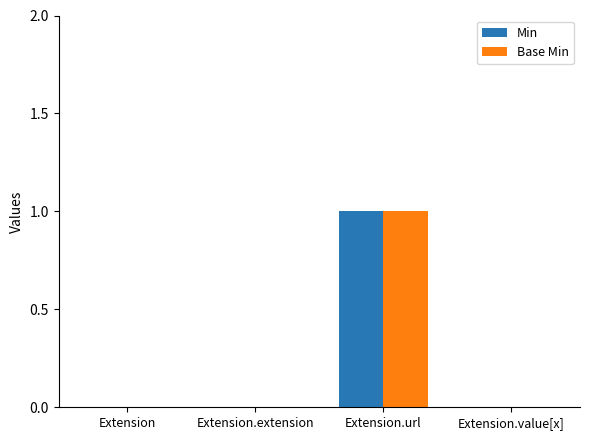

At which category is the sum across all series the highest?

Extension.url